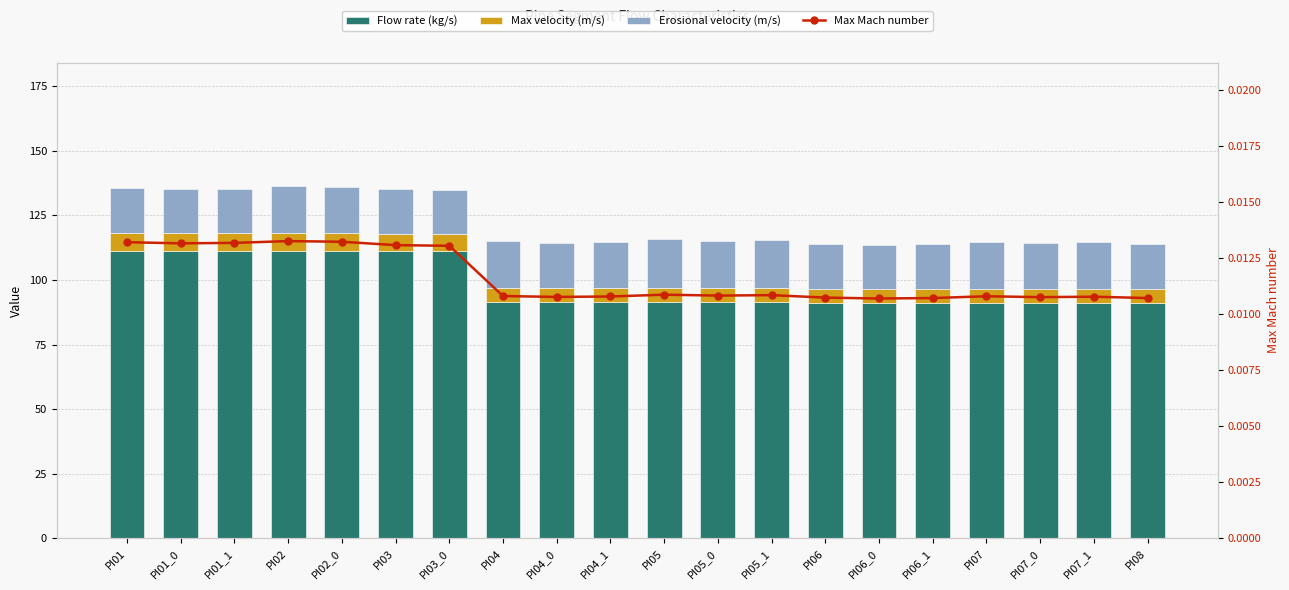

What is the minimum value for Max velocity (m/s)?

5.4